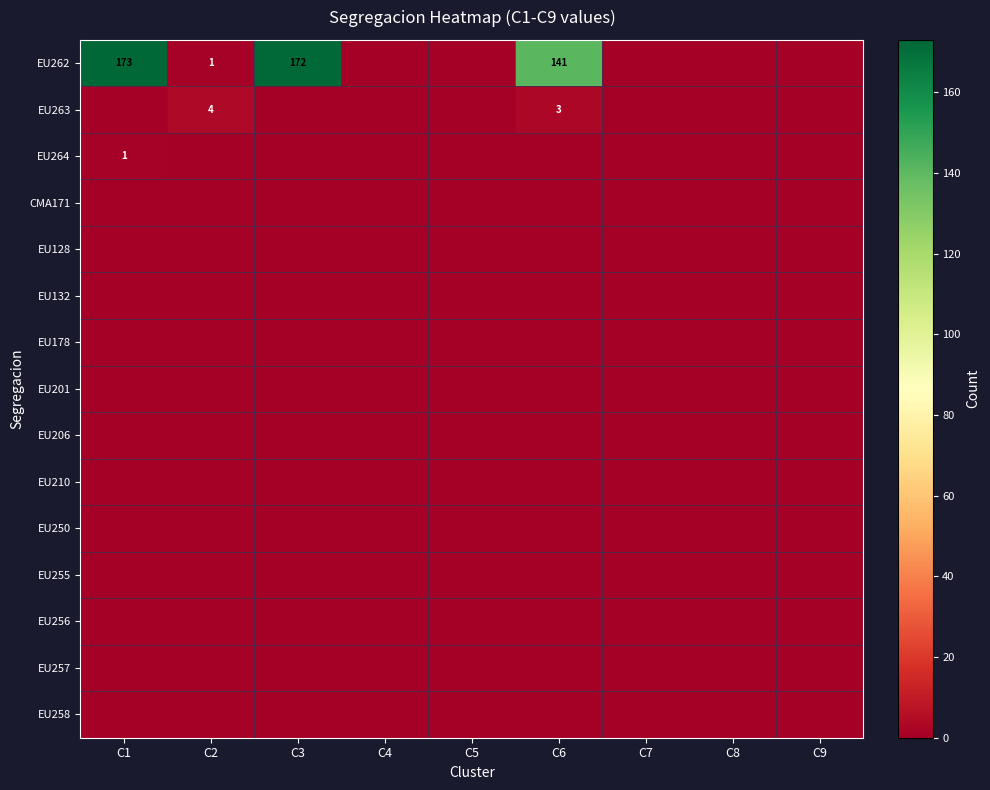

Is it true that EU262 equals 59 at C6?

False